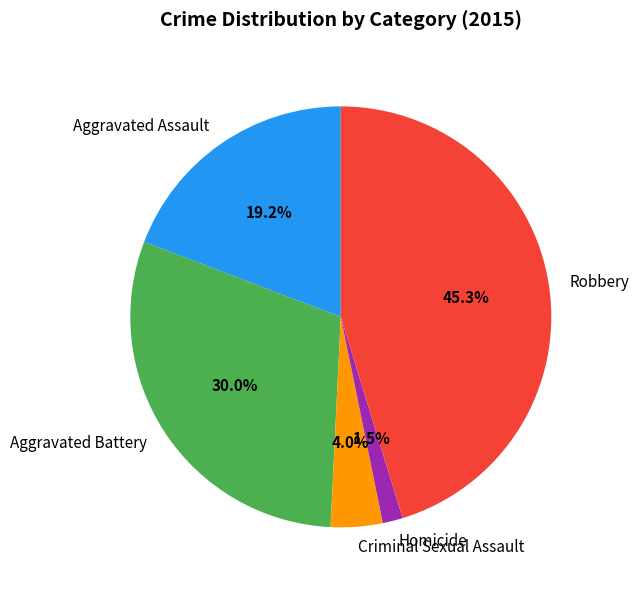

Count the number of slices in the pie.

5